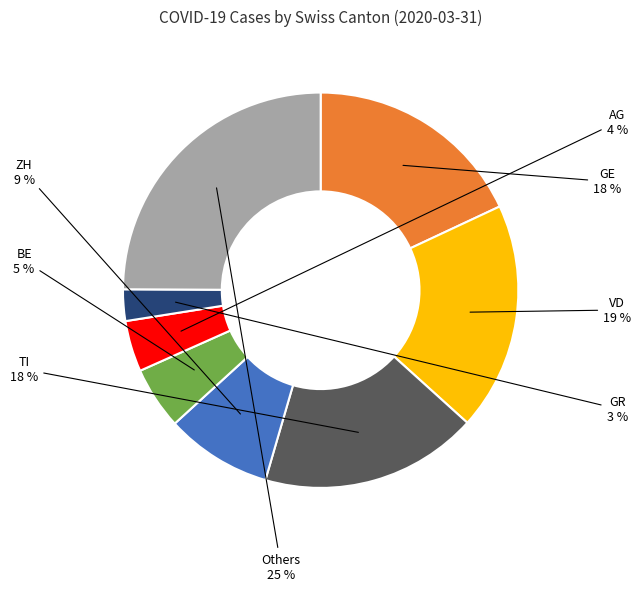

Do Others and ZH together represent more than half of the pie?

No